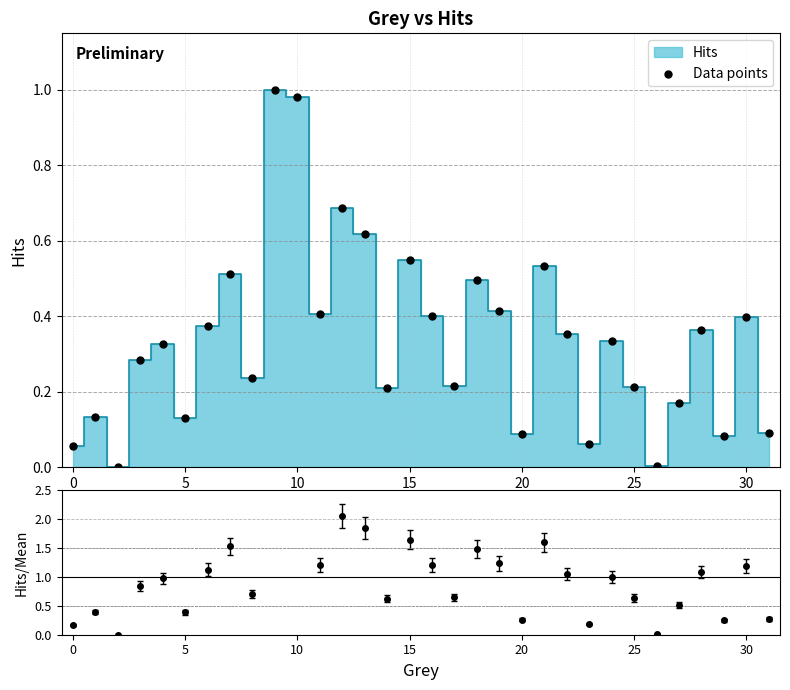

Between 12 and 26, which is larger?

12